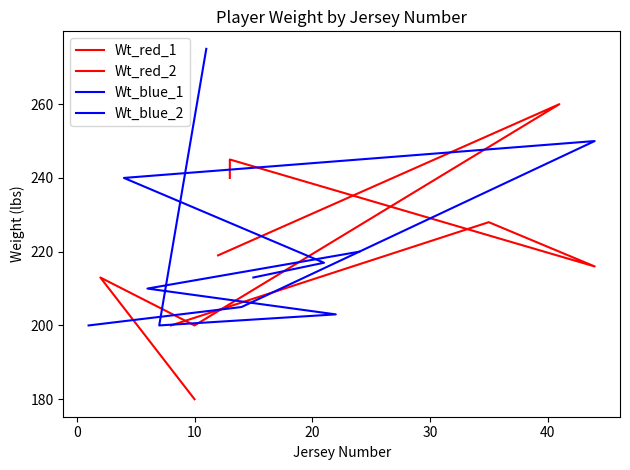

What is the difference between the values at 8 and 11?

75